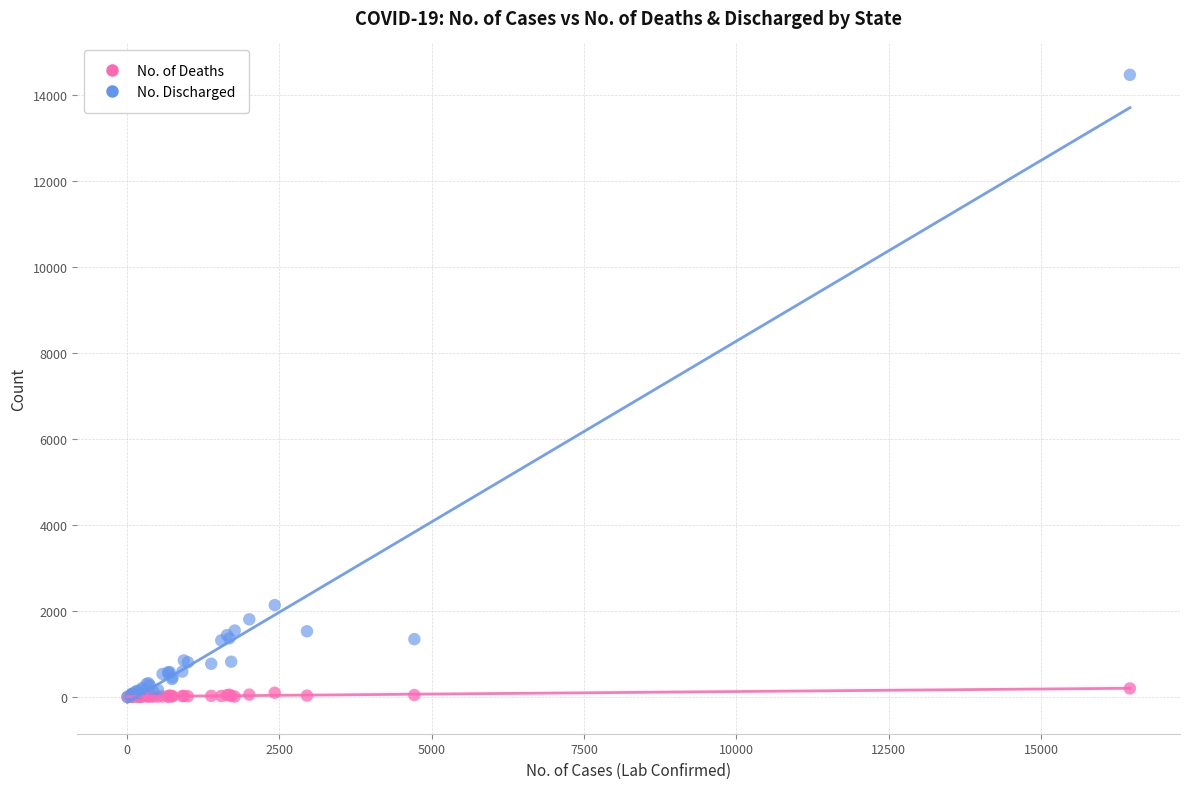

Across all series, what Y value is closest to 7234?

2138